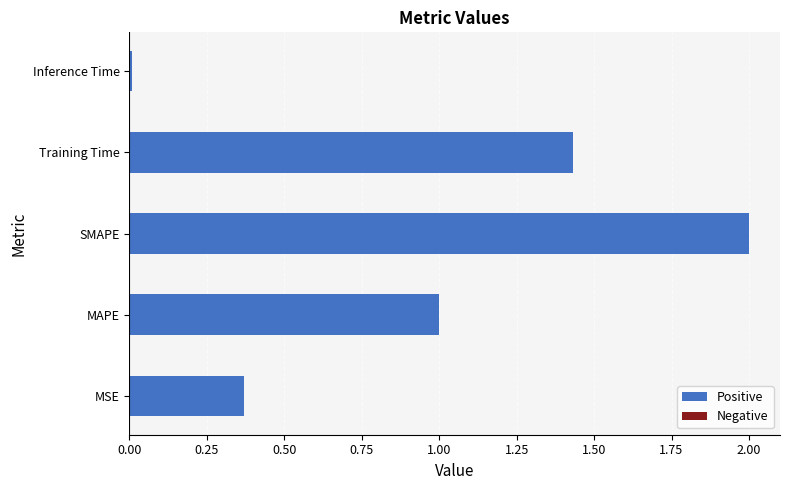

What is the sum of all values?

4.8